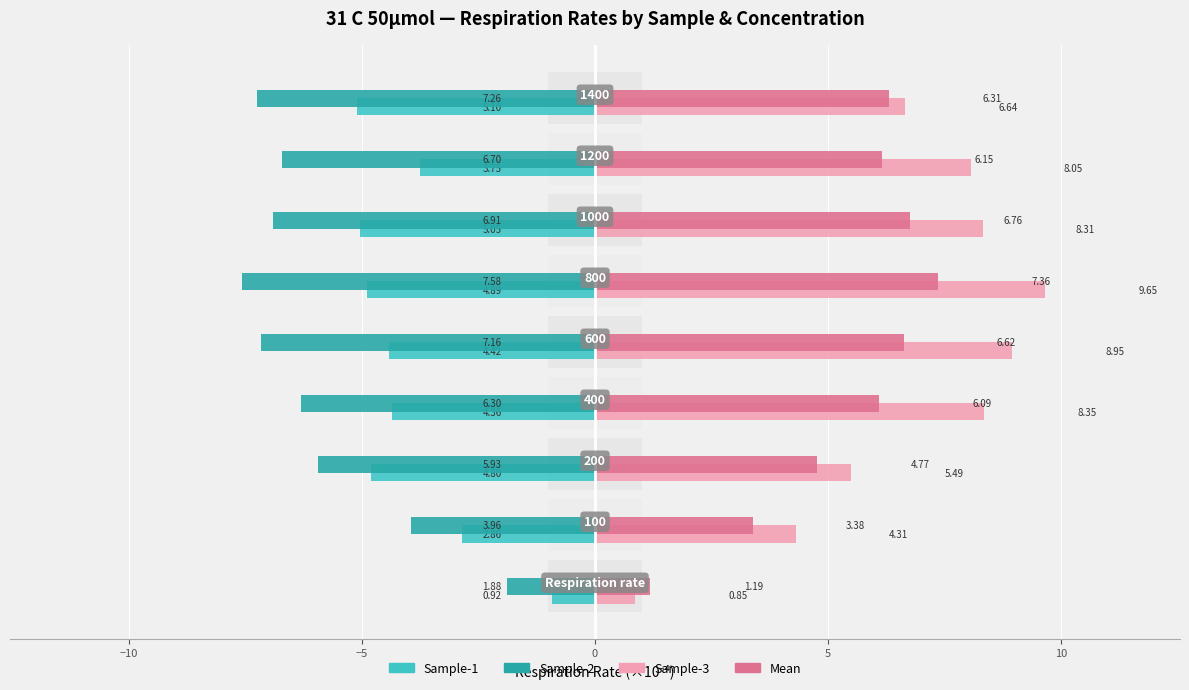

How many values in the Sample-2 series exceed -6?

3